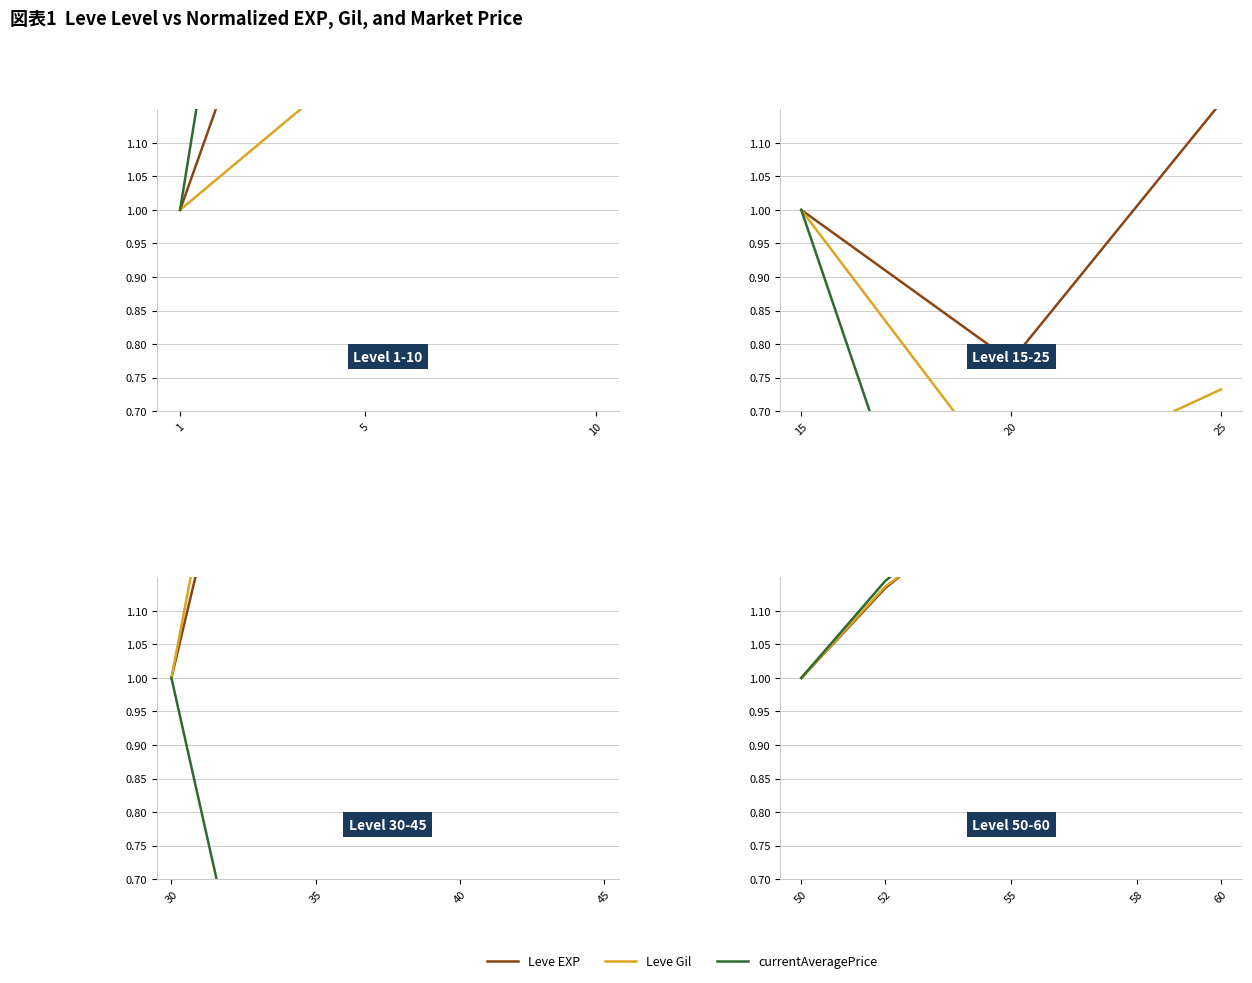

What is the sum of all currentAveragePrice values?

6.5